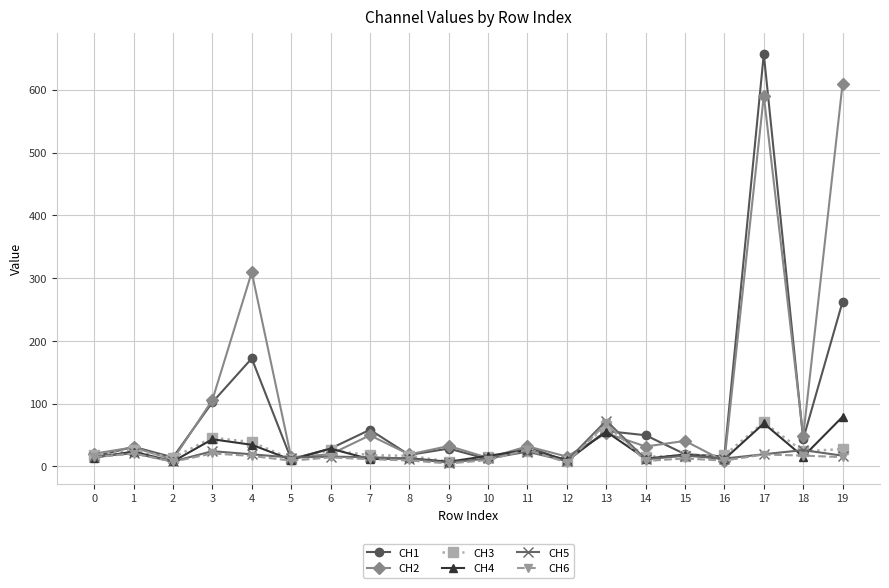

True or false: CH1 and CH3 cross at least once.

True